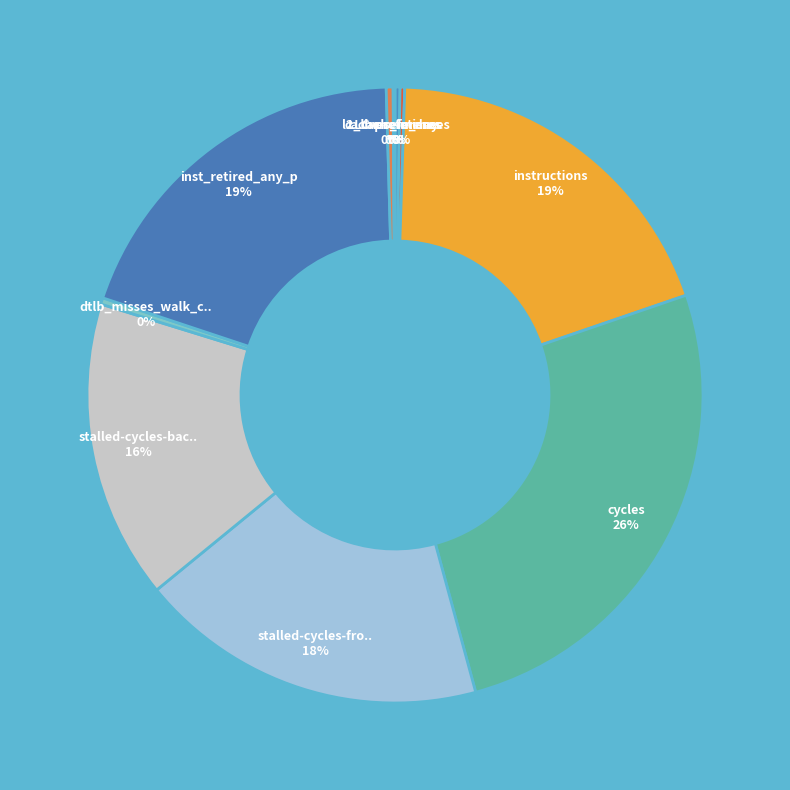

What is the smallest slice in the pie chart?

LLC-prefetches